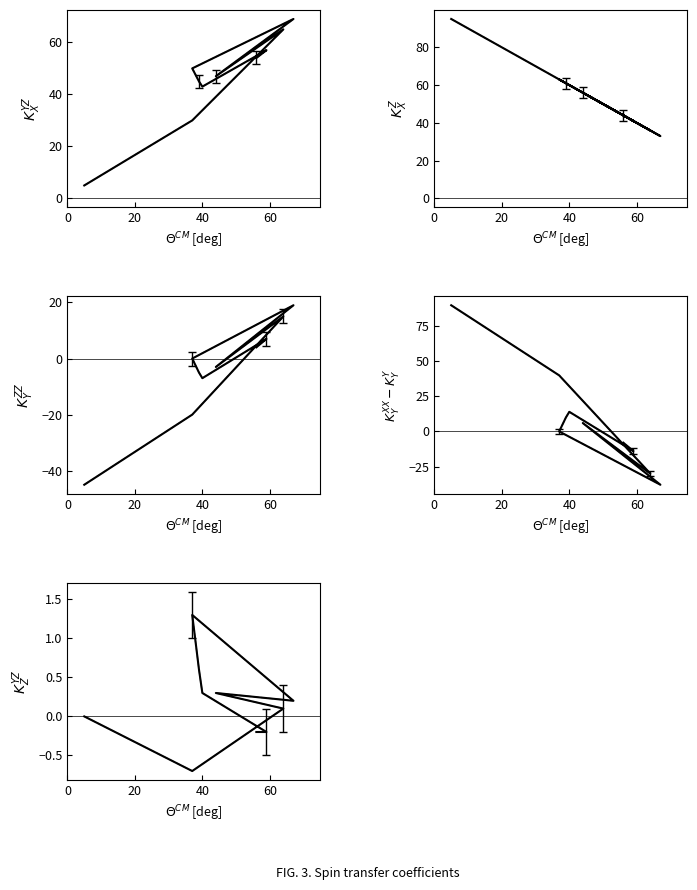

What is the greatest value displayed?

95